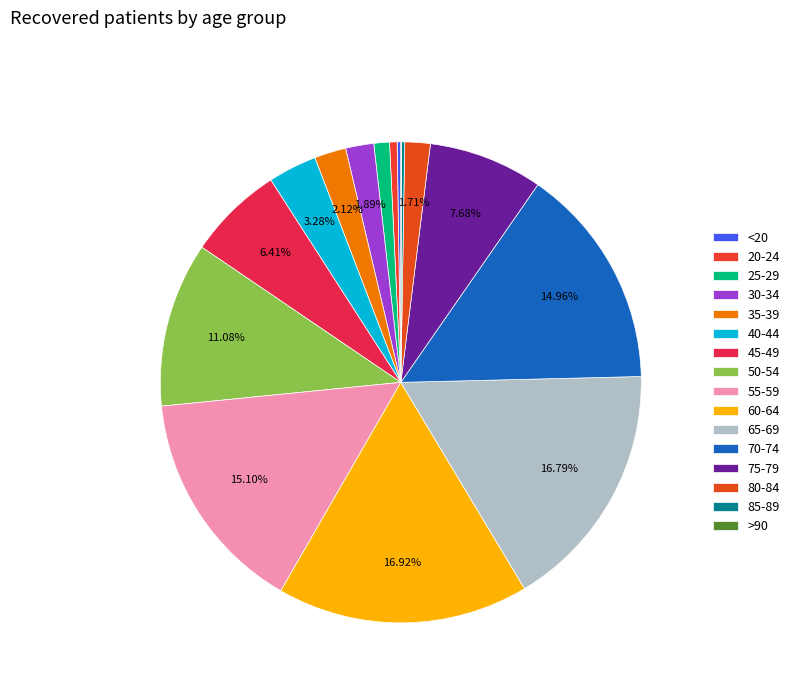

True or false: >90 accounts for 1% of the total.

False